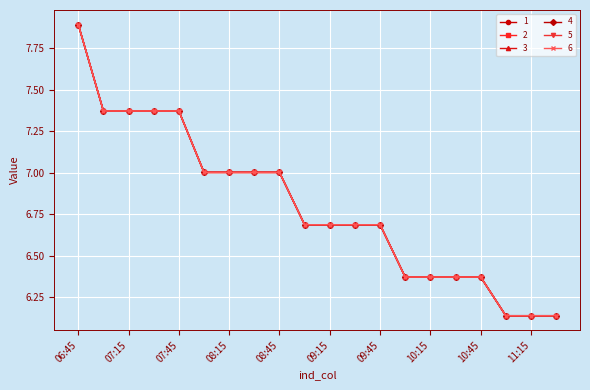

Does the chart have visible grid lines?

Yes